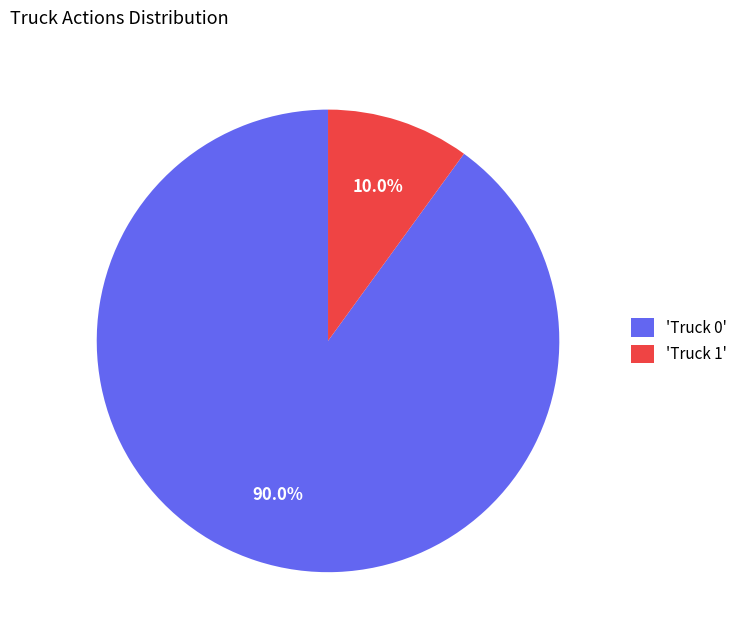

Is the sum of 'Truck 0' and 'Truck 1' greater than half?

Yes